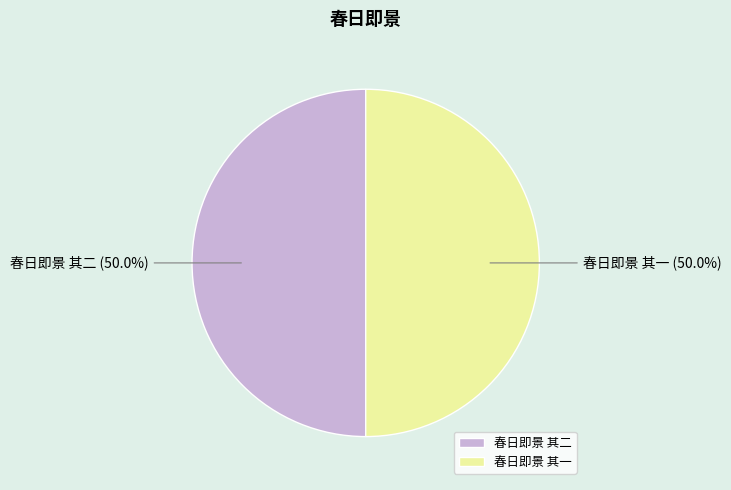

To the nearest percent, what portion does 春日即景 其二 represent?

50%